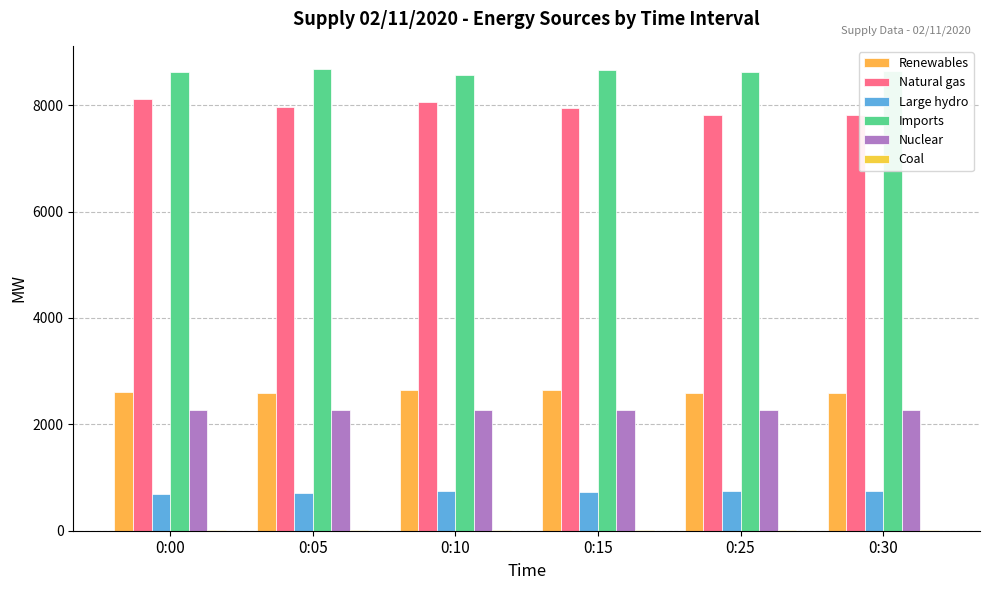

Does the chart contain stacked bars?

No